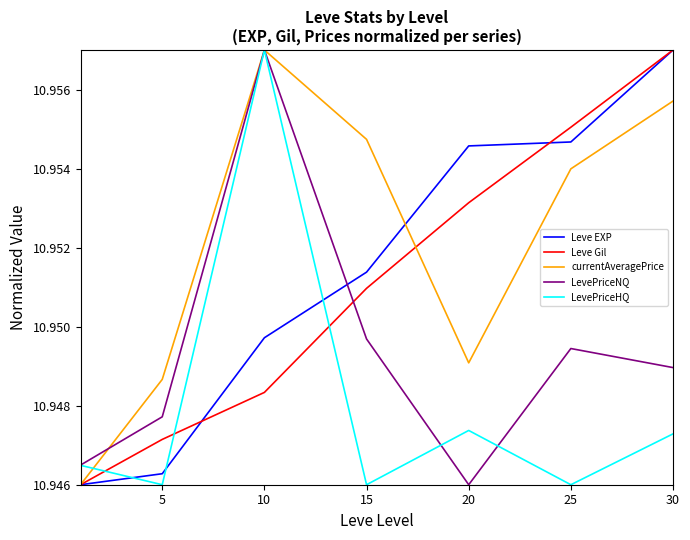

At how many categories does at least one series exceed 10?

7